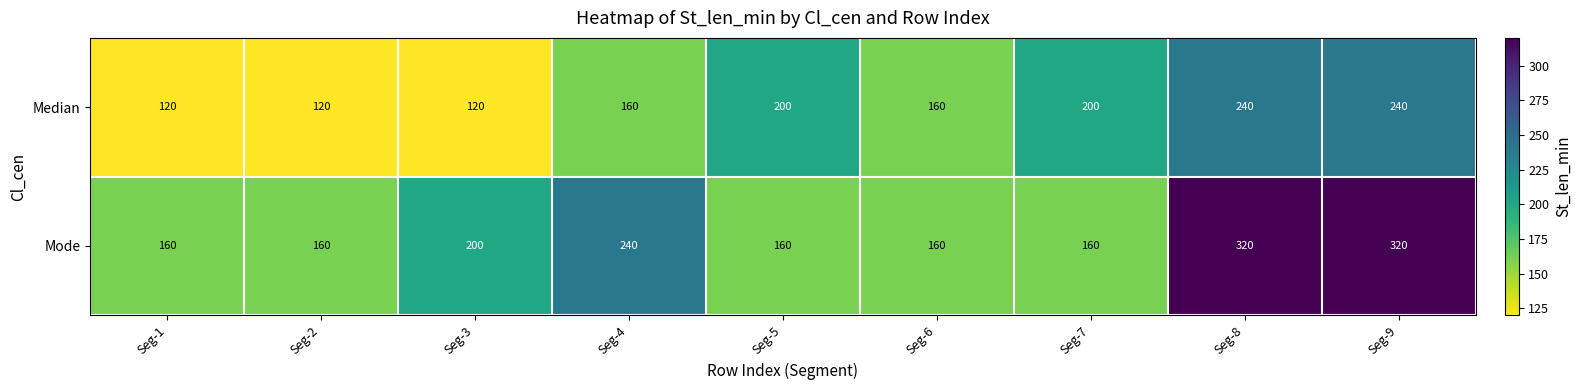

What is the difference between the Median values at Seg-2 and Seg-8?

120